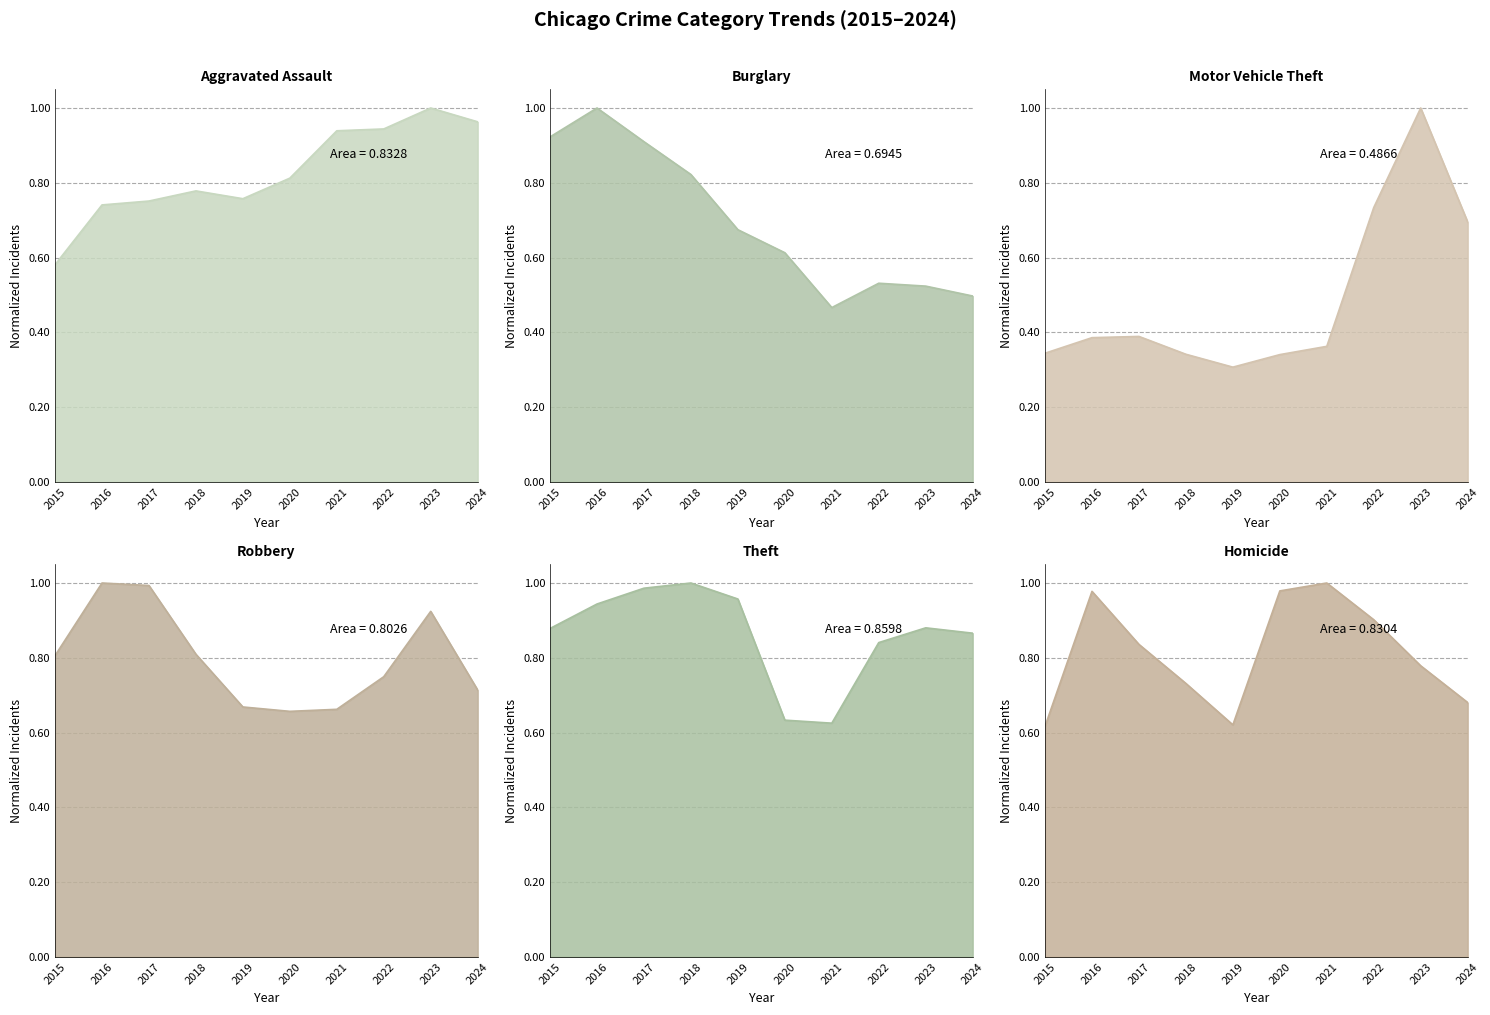

At how many categories does at least one series exceed 0?

10